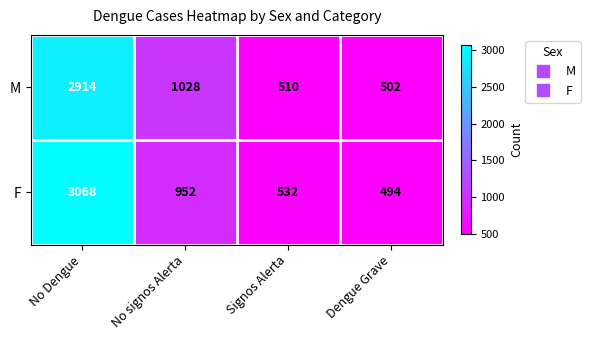

At Signos Alerta, list the series in order from largest to smallest.

F, M